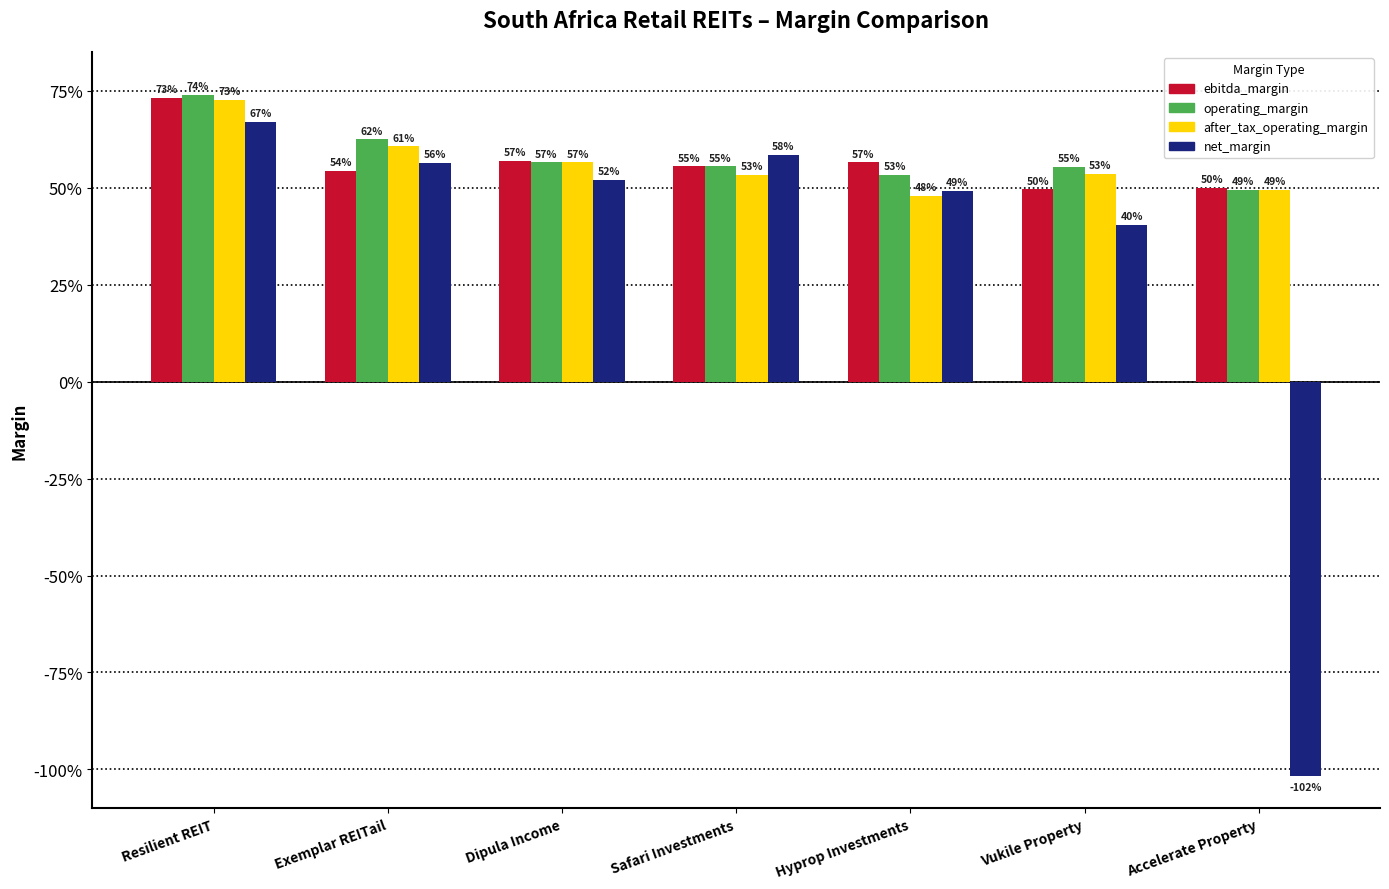

At Safari Investments, list the series in order from smallest to largest.

after_tax_operating_margin, ebitda_margin, operating_margin, net_margin